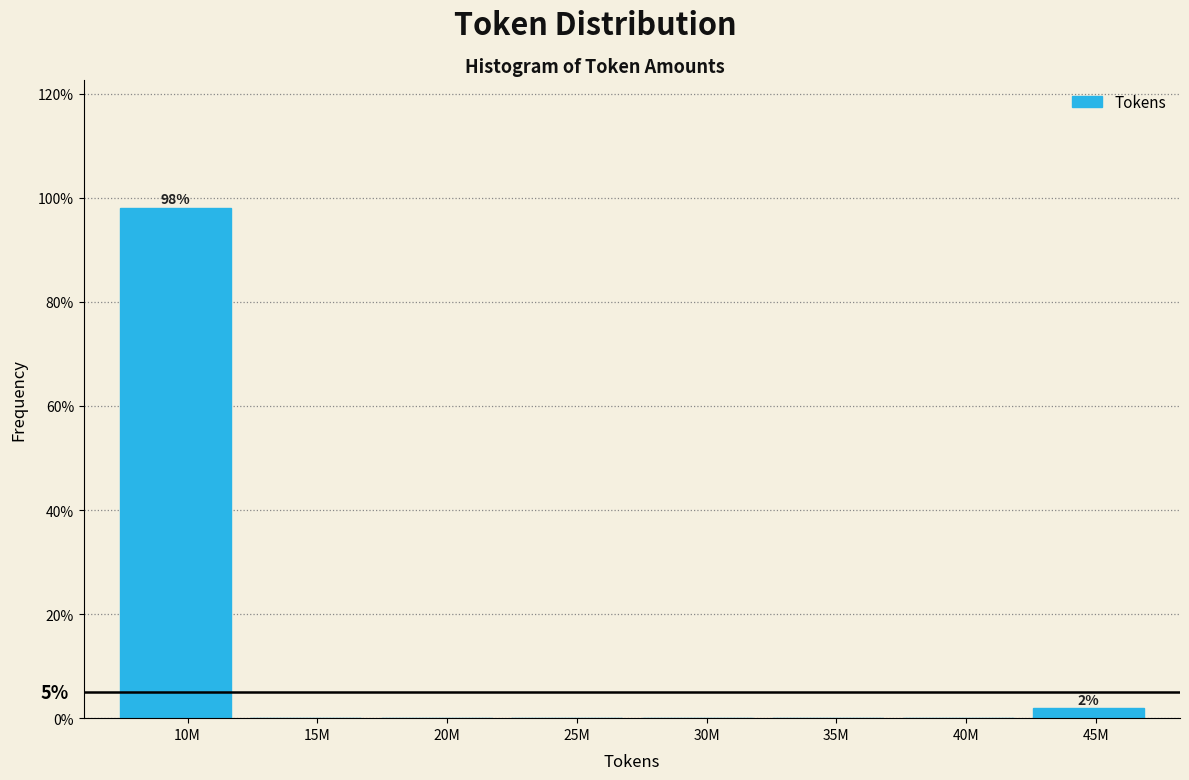

Reading left to right, list all the values displayed in this chart.

10M=98.1	15M=0.0	20M=0.0	25M=0.0	30M=0.0	35M=0.0	40M=0.0	45M=1.9